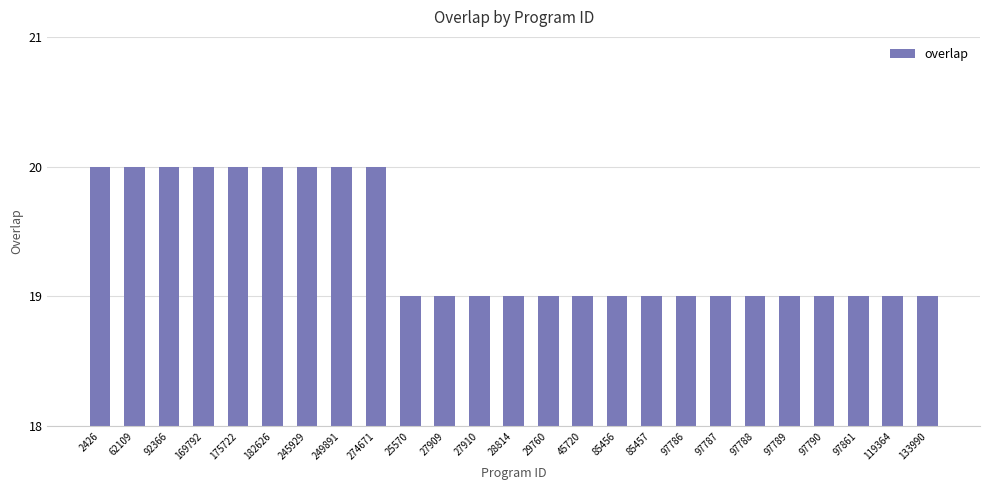

The chart shows a value of 11 at 97787. True or false?

False